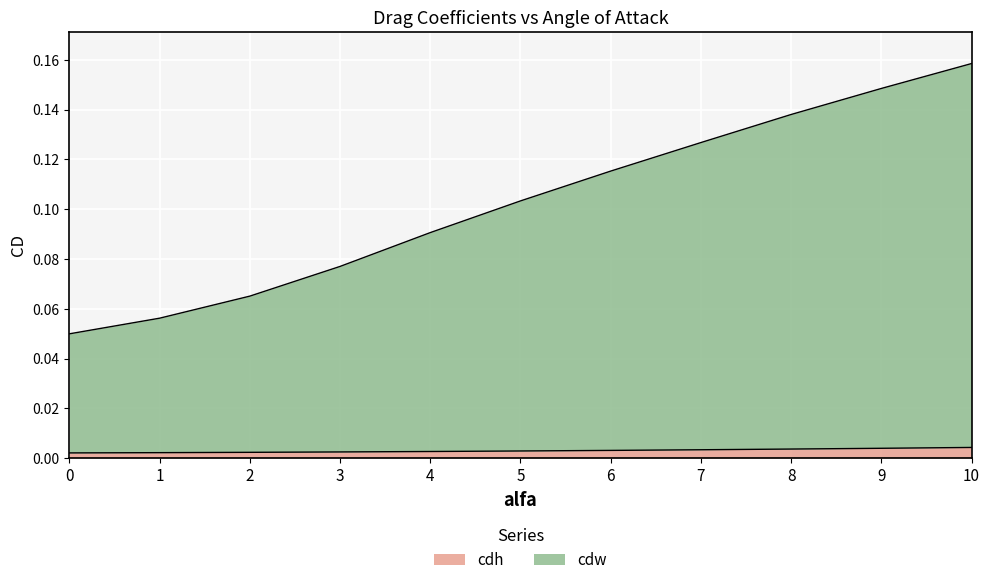

At how many categories does at least one series exceed 0?

11